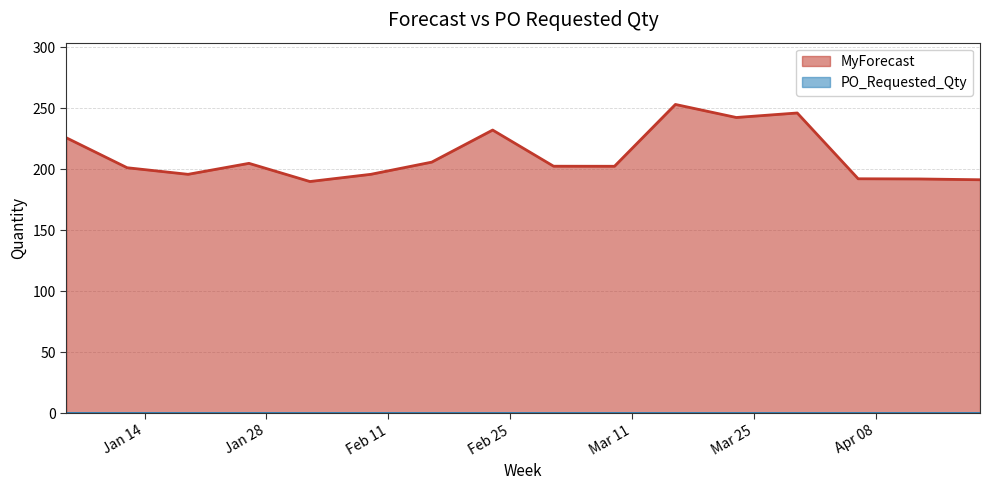

Reading left to right, what are all the values shown in this chart?

226.0	201.4	196.0	205.0	190.1	196.0	206.0	232.3	202.7	202.6	253.3	242.6	246.3	192.3	192.2	191.6